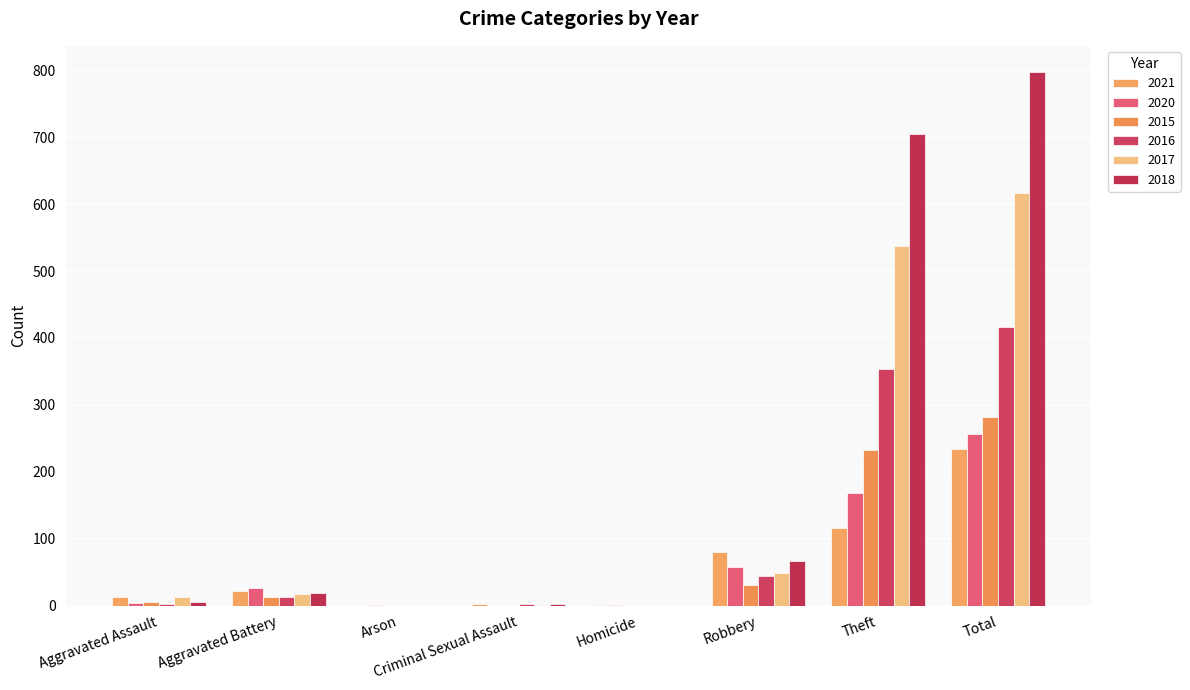

Is the value of 2015 at Aggravated Battery greater than the value of 2021 at Total?

No